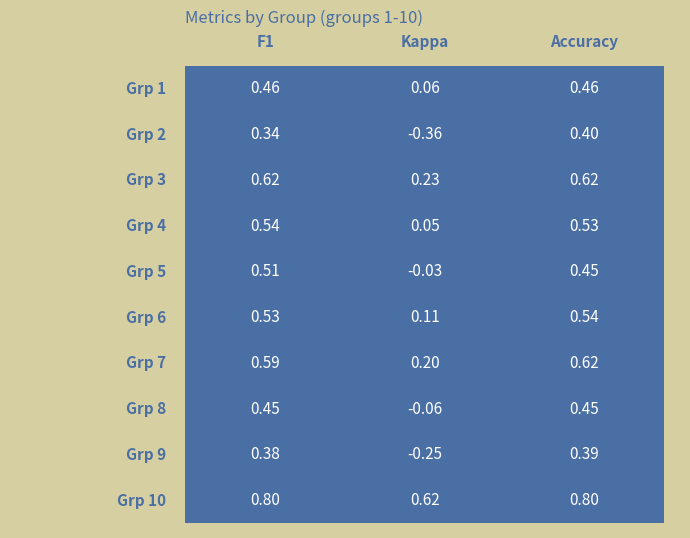

The value of r9 at f1 is 0.8. True or false?

True